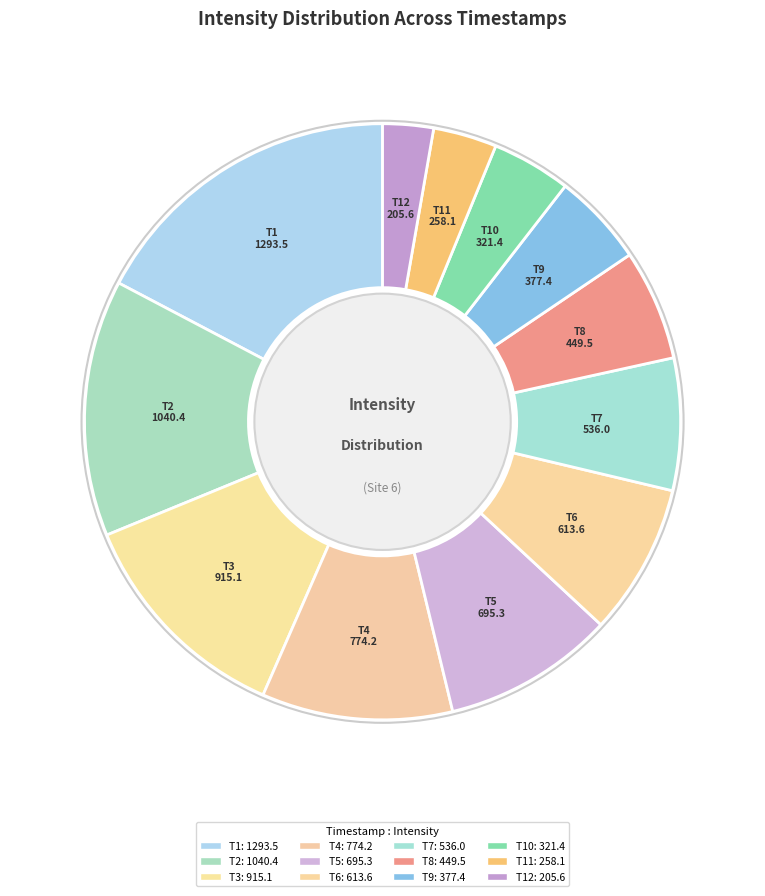

To the nearest percent, what is the average slice percentage?

8%